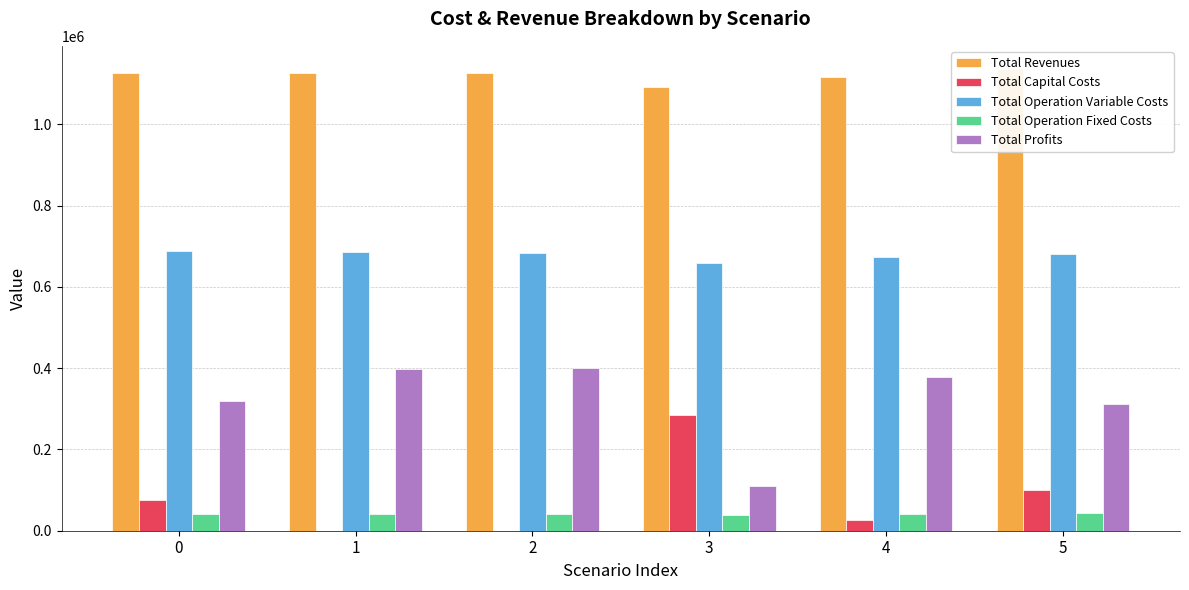

What are all the series names shown in the legend?

Total Revenues, Total Capital Costs, Total Operation Variable Costs, Total Operation Fixed Costs, Total Profits